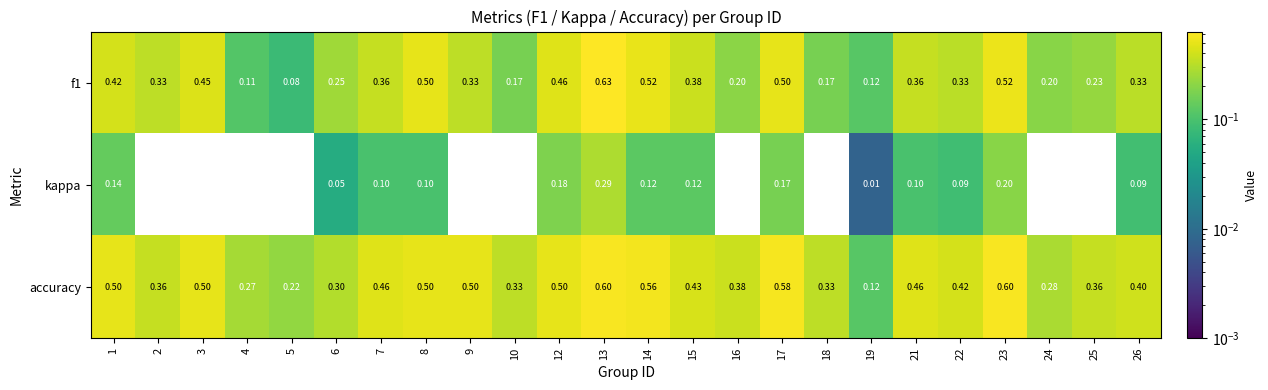

At which category is the sum across all series the highest?

13